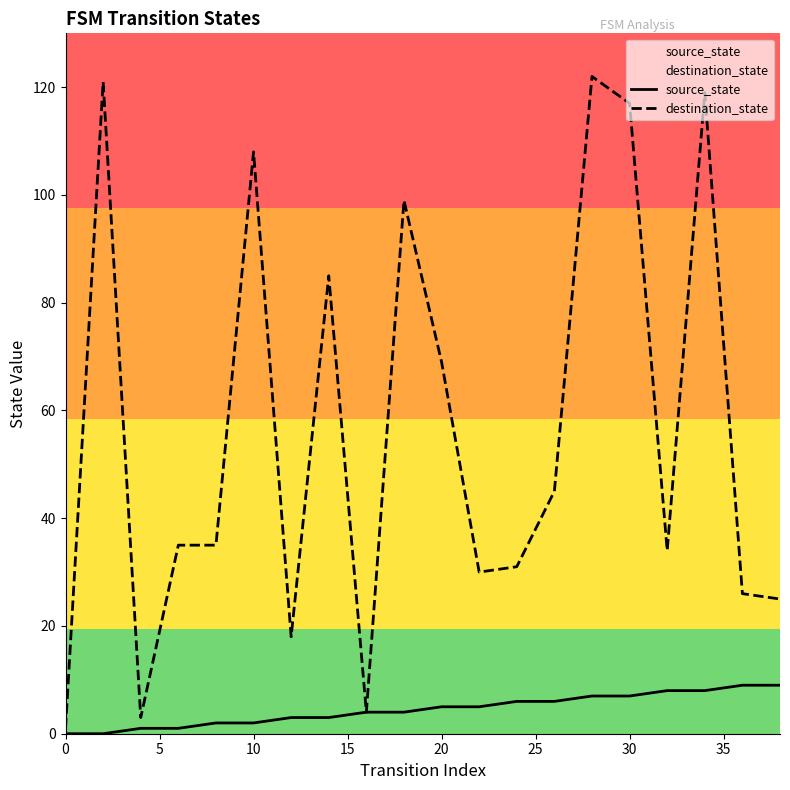

Which series has the widest spread of values?

destination_state